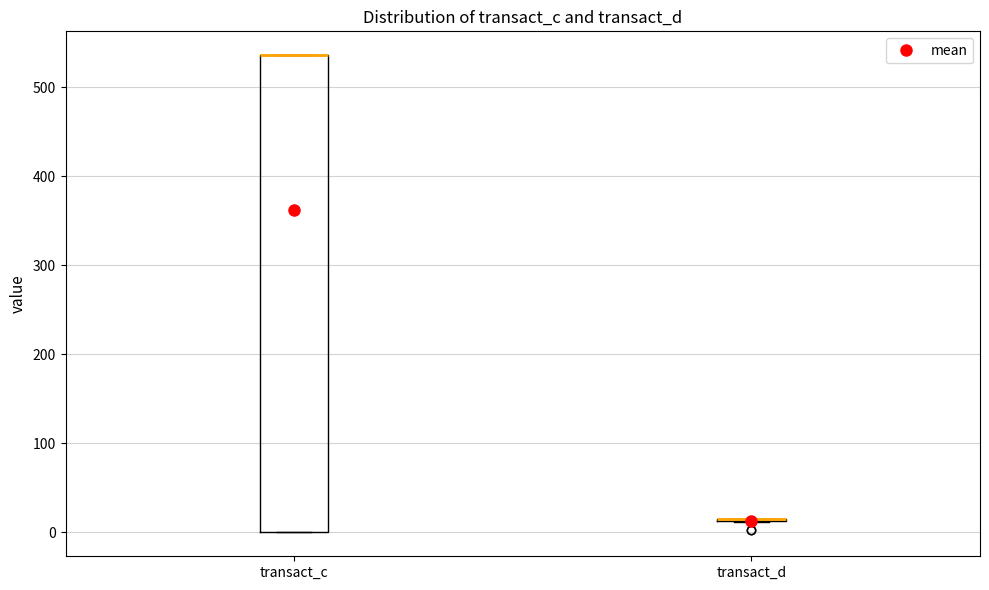

Where is the upper edge of the box for transact_c on the y-axis? The values are not printed on the chart, so give them approximately, as read against the axis.

540